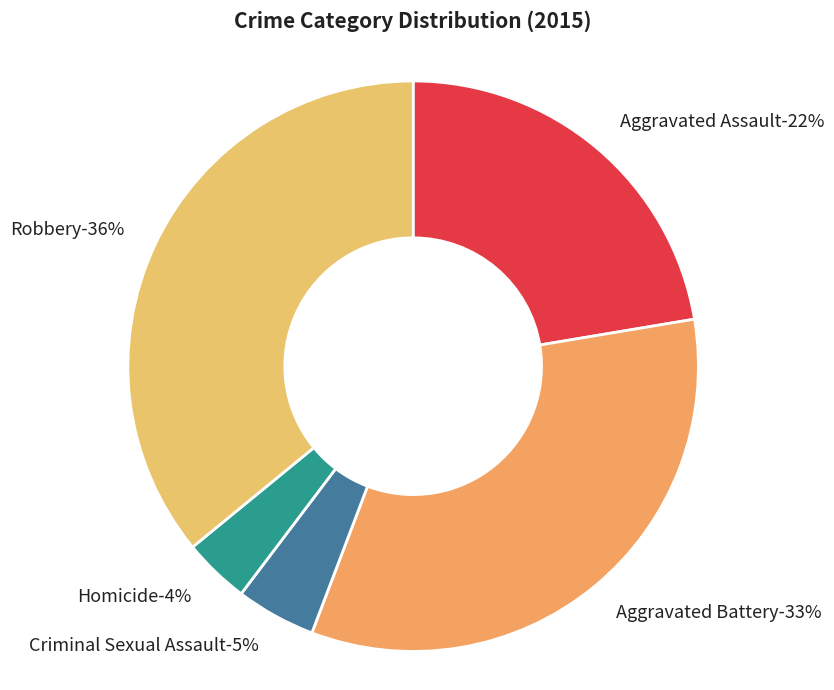

What percentage is the Criminal Sexual Assault slice, to the nearest percent?

5%